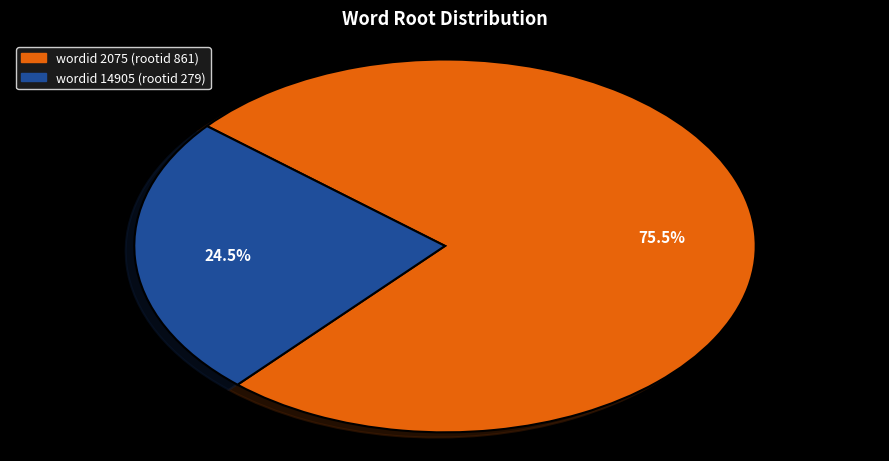

To the nearest percent, what is the average slice percentage?

50%